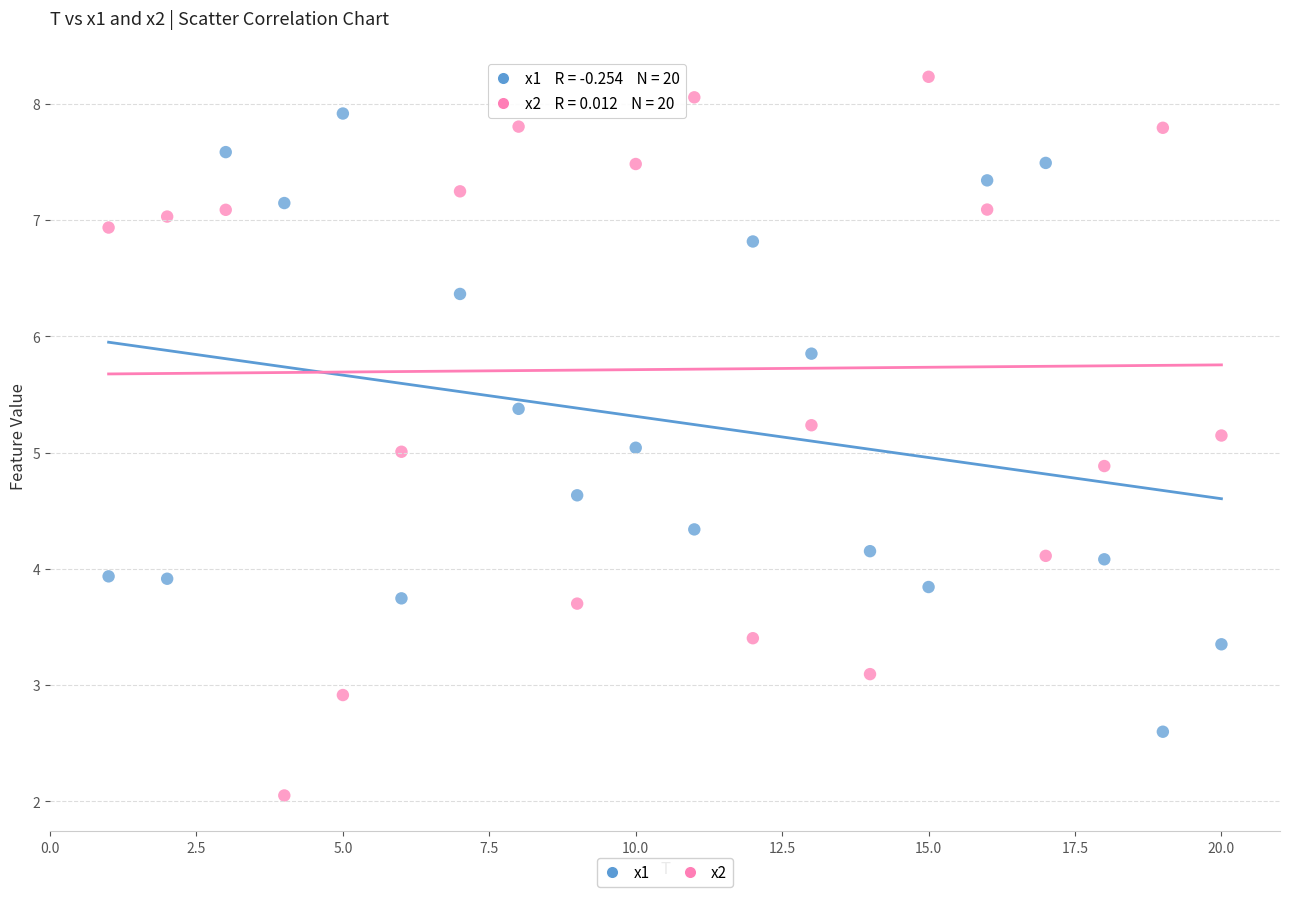

Which series contains the lowest Y value?

x2